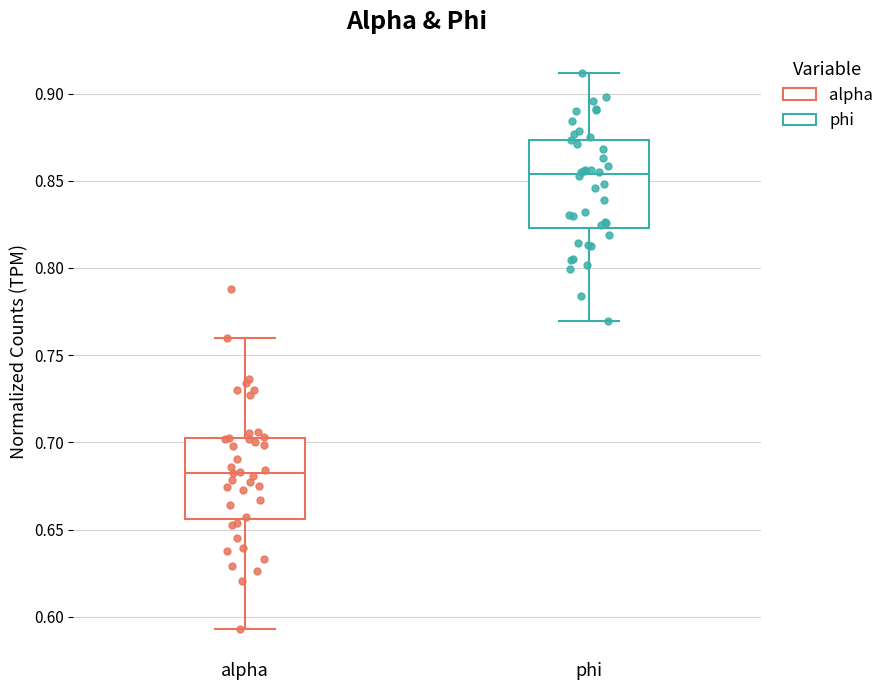

Reading left to right, read every box against the y-axis: the position of its median line, the range the box covers, and the ends of its whiskers. The values are not printed on the chart, so give them approximately, as read against the axis.

alpha: median 0.685, box 0.655 to 0.700, whiskers 0.595 to 0.760
phi: median 0.855, box 0.825 to 0.875, whiskers 0.770 to 0.910